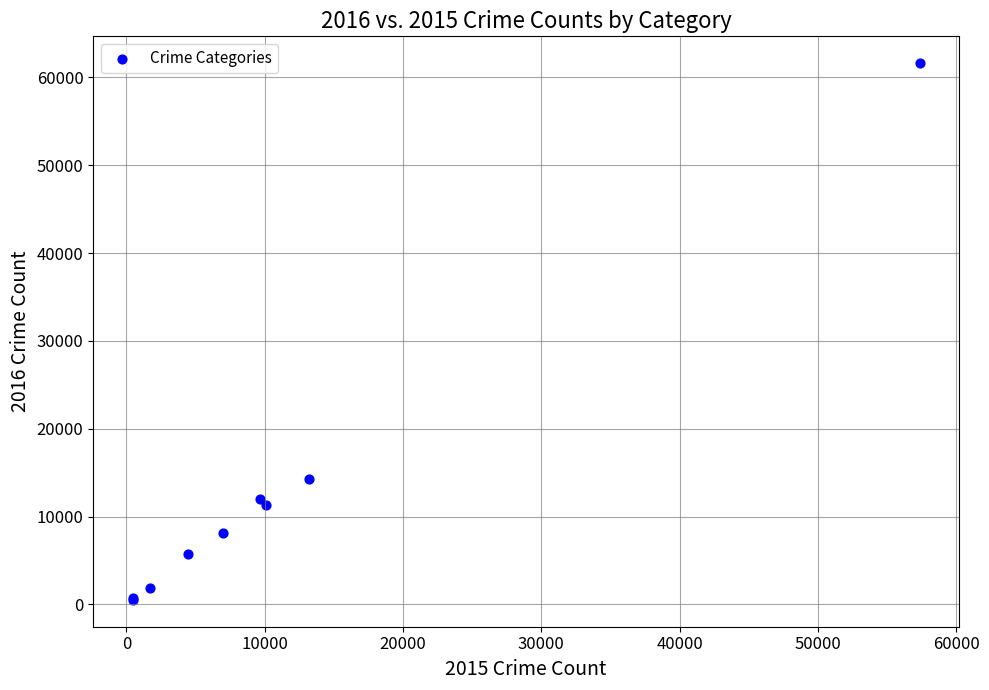

What Y value in the scatter plot is closest to 31068?

14289